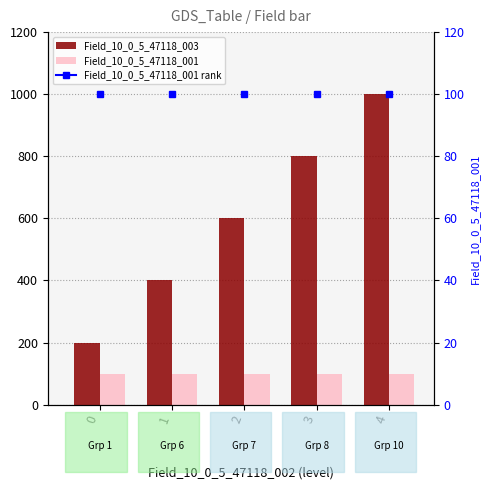

Reading right to left, what are all the values shown in this chart?

Field_10_0_5_47118_003: 4=1000	3=800	2=600	1=400	0=200
Field_10_0_5_47118_001: 4=100	3=100	2=100	1=100	0=100